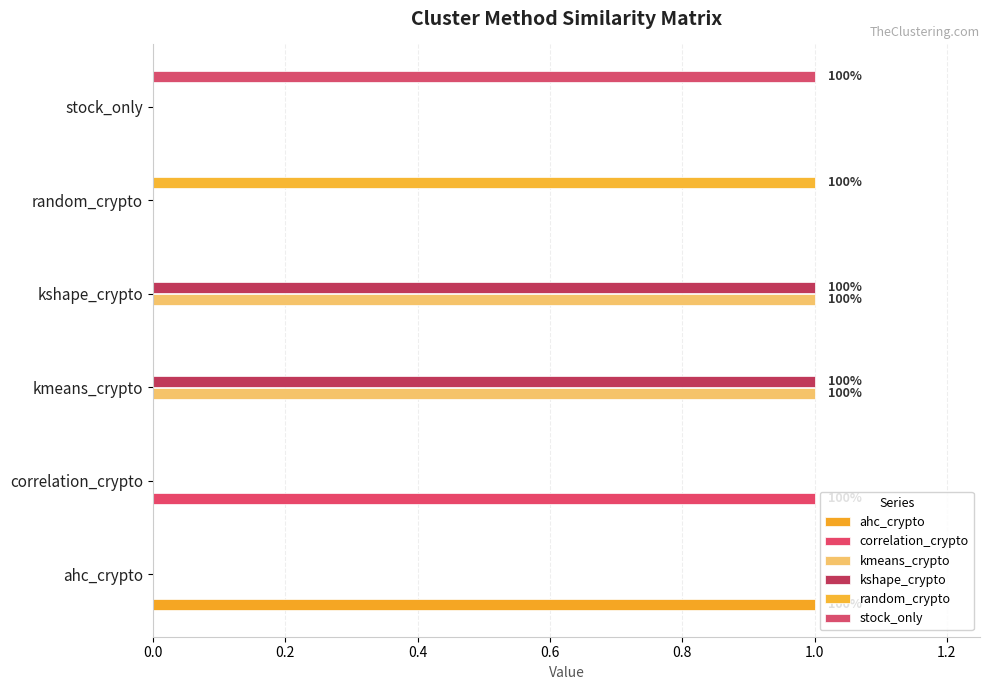

How many distinct data groups are displayed?

6